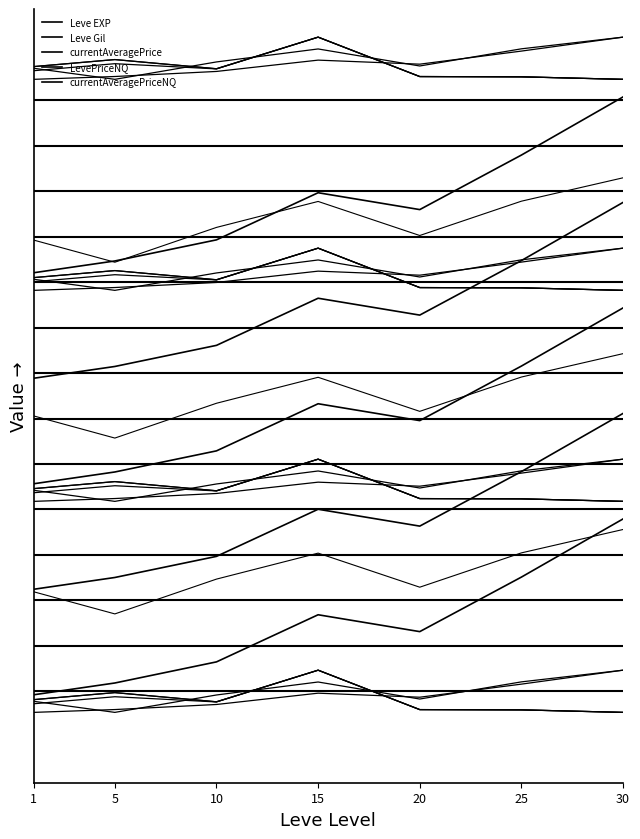

Read the value at 30.

0.1